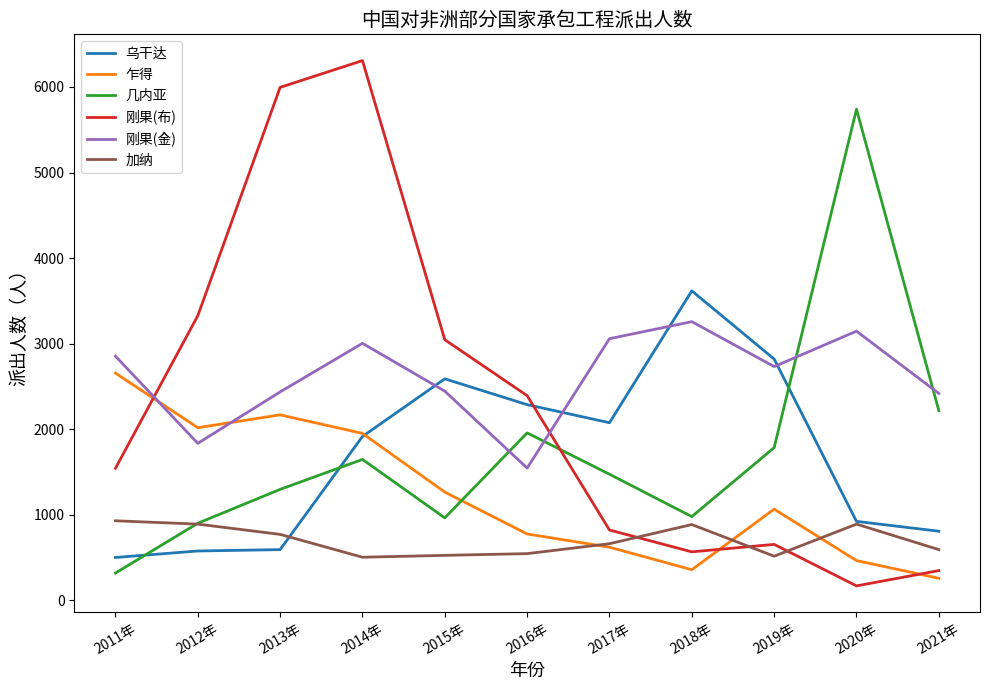

Count the number of data series in this chart.

6